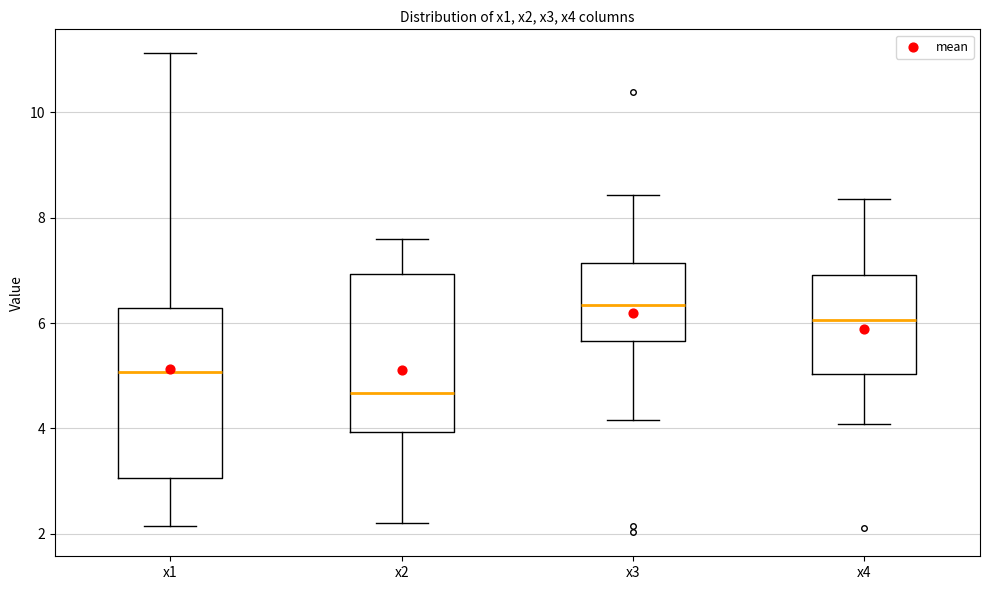

Reading left to right, read every box against the y-axis: the position of its median line, the range the box covers, and the ends of its whiskers. The values are not printed on the chart, so give them approximately, as read against the axis.

x1: median 5.0, box 3.0 to 6.2, whiskers 2.2 to 11.2
x2: median 4.6, box 4.0 to 7.0, whiskers 2.2 to 7.6
x3: median 6.4, box 5.6 to 7.2, whiskers 4.2 to 8.4
x4: median 6.0, box 5.0 to 7.0, whiskers 4.0 to 8.4